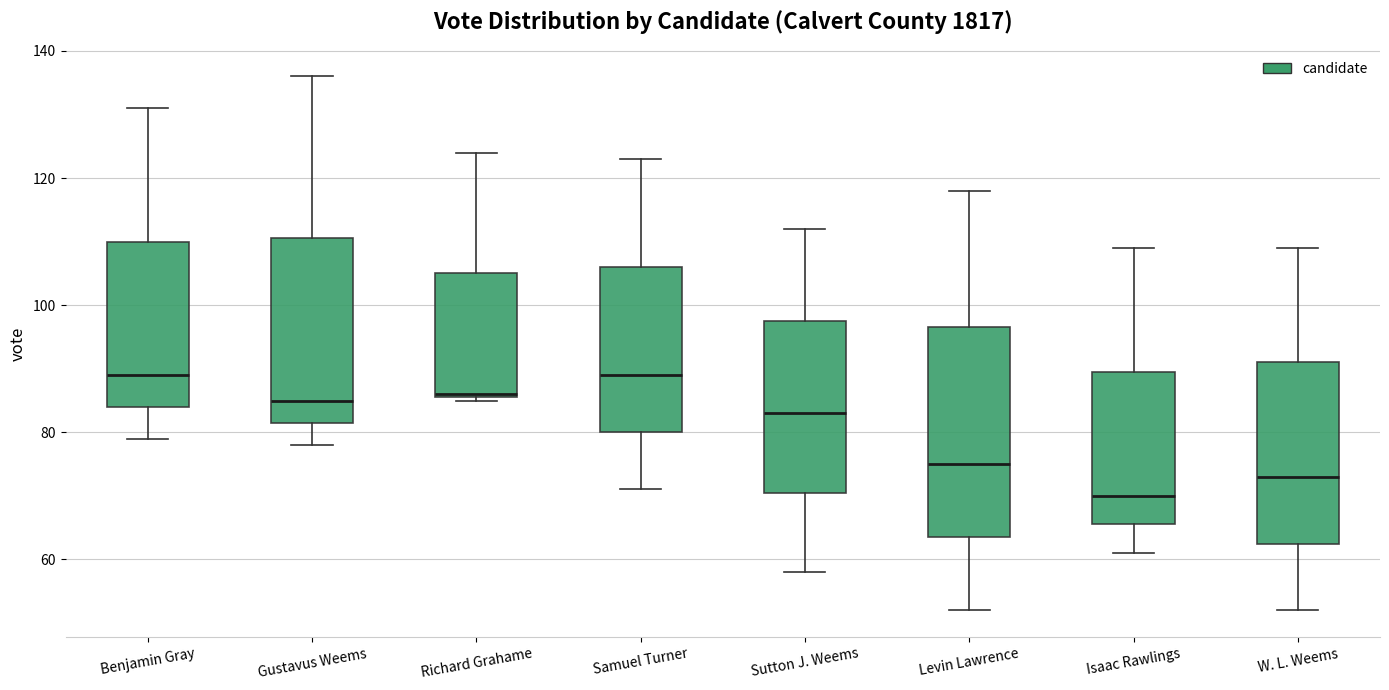

Comparing the boxes themselves (not the whiskers), which one is the tallest?

Levin Lawrence